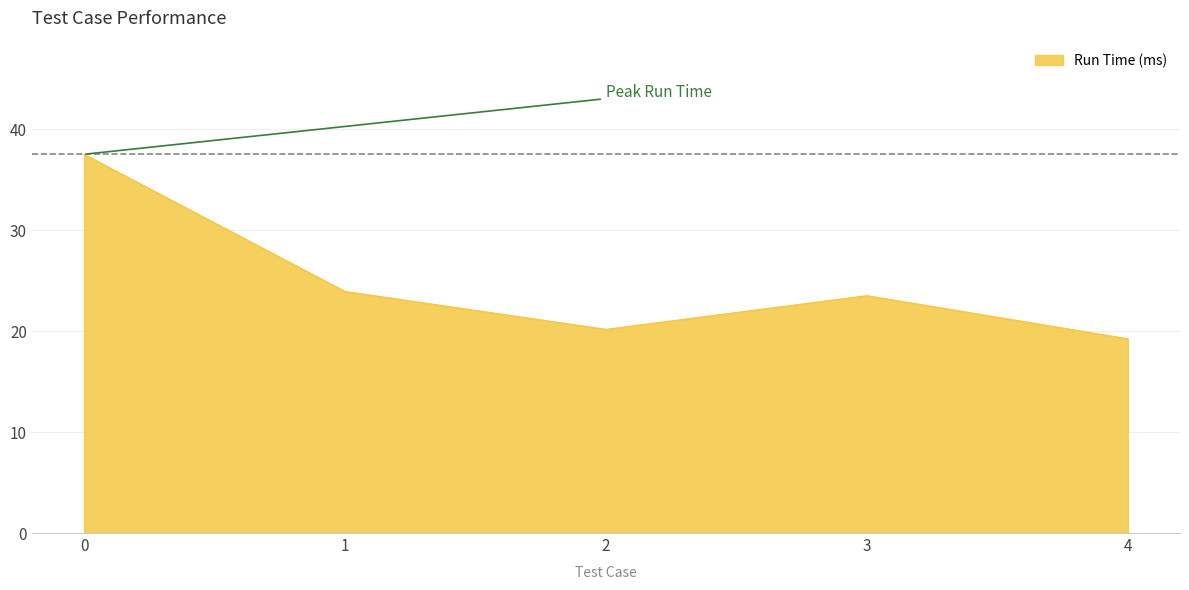

How many interior local peaks (higher than both neighbors) does the data have?

1